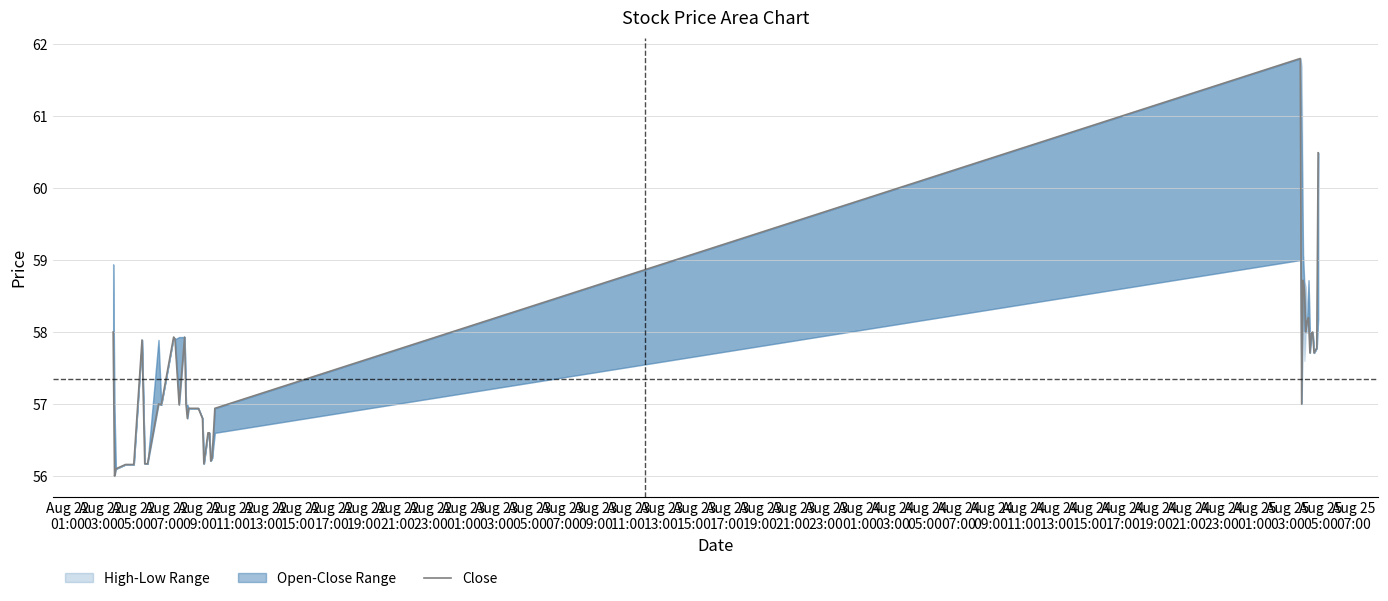

Which label corresponds to the smallest value in the chart?

Aug 22
03:00